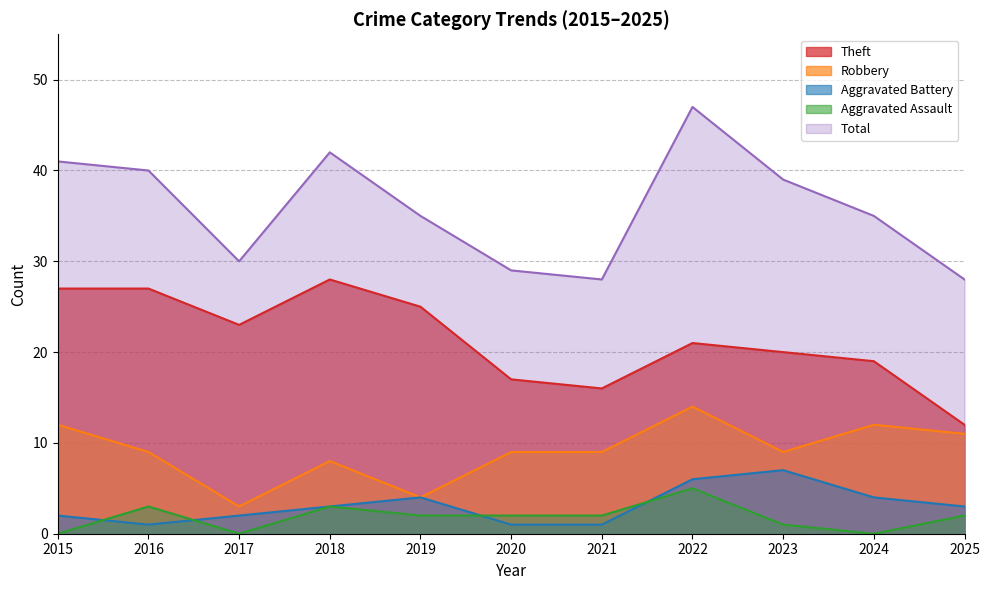

At which label does Robbery first exceed 9?

2015